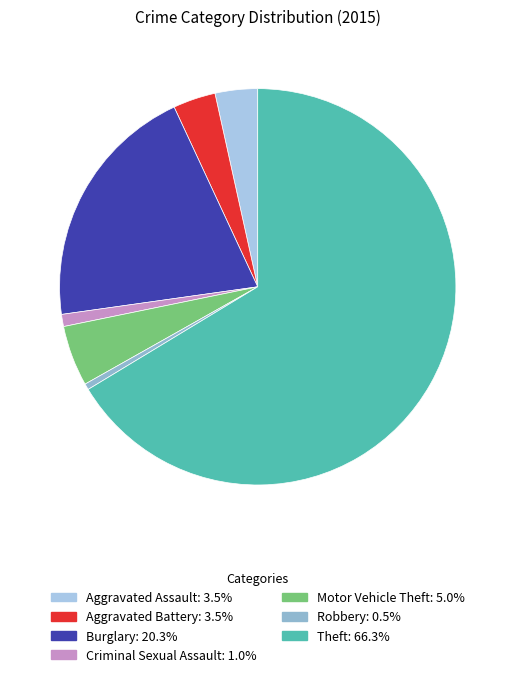

Count the number of slices in the pie.

7